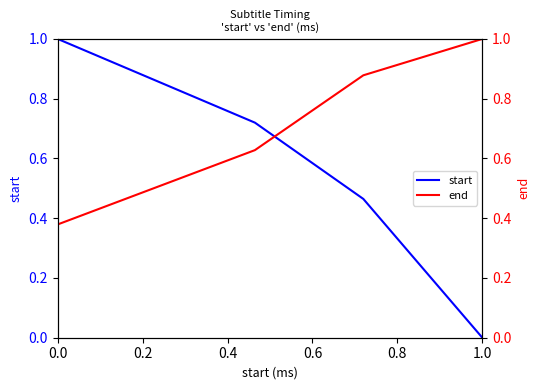

At which label does start reach its minimum?

1.0